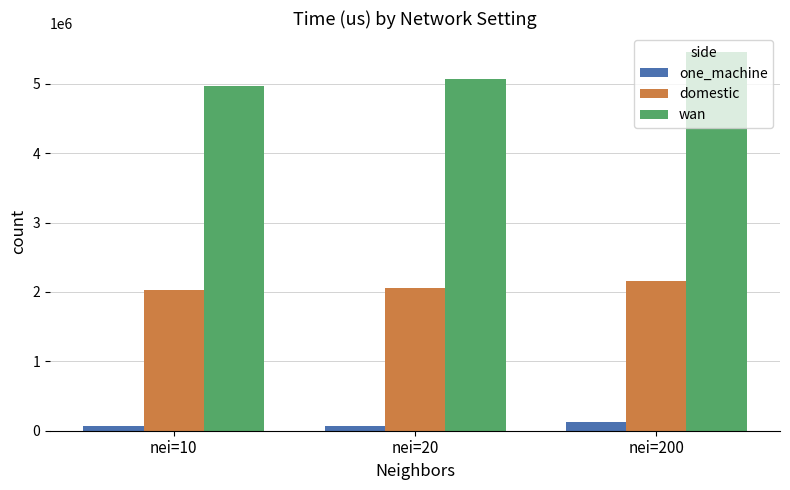

At which label is one_machine closest to 94639?

nei=10